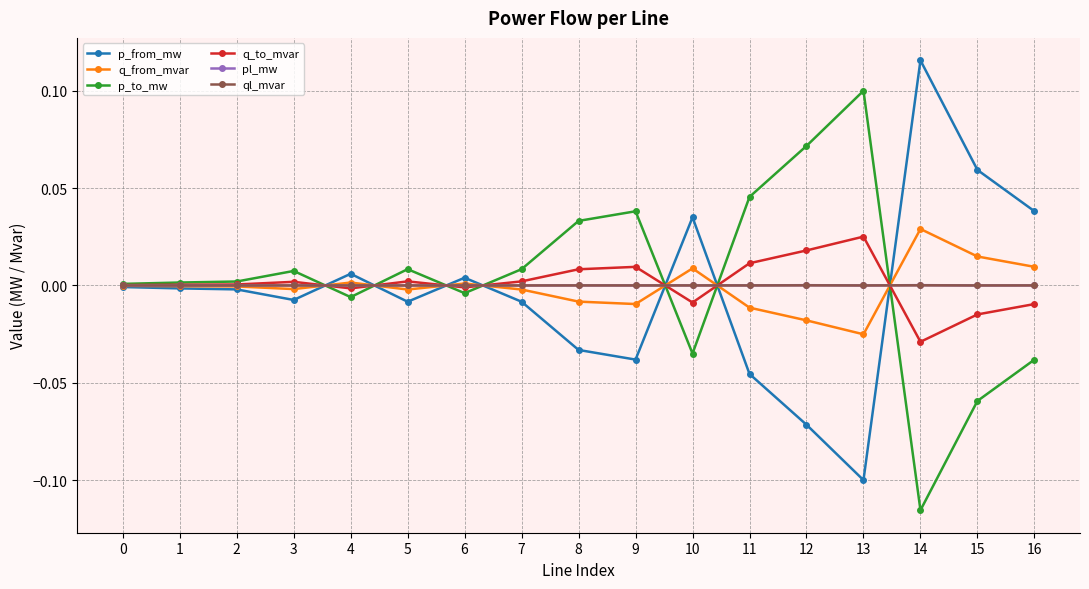

True or false: p_to_mw and pl_mw intersect in this chart.

True